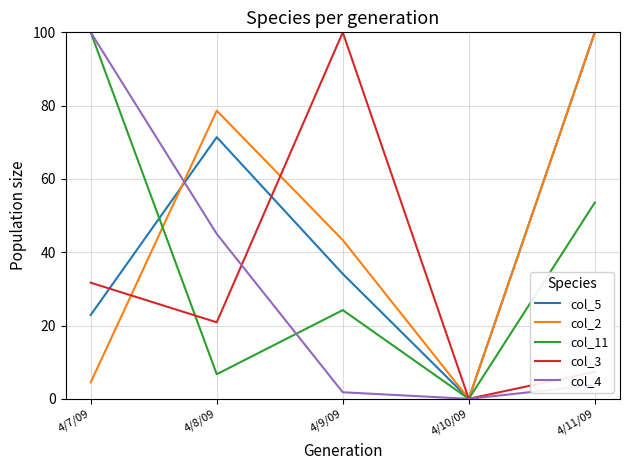

The value of col_3 at 4/7/09 is 31.7. True or false?

True